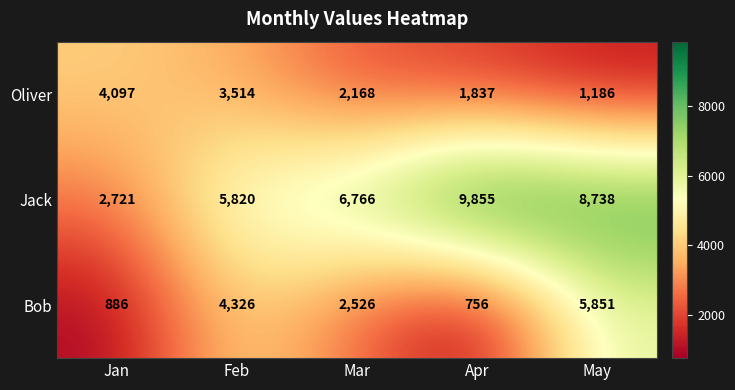

What is the difference between the highest and lowest values at Apr?

9099